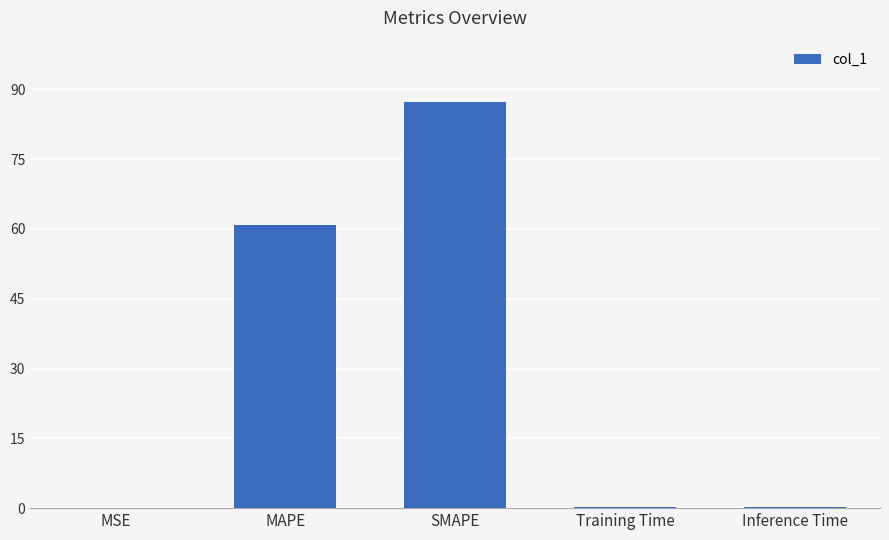

Which label corresponds to the largest value in the chart?

SMAPE